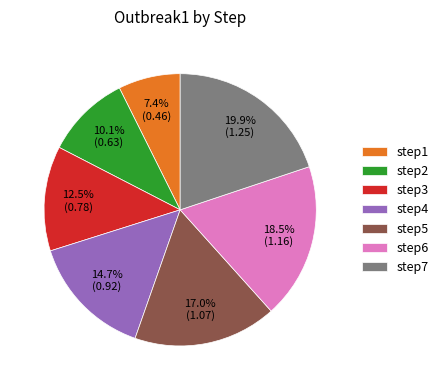

Which category has the biggest portion of the pie?

step7